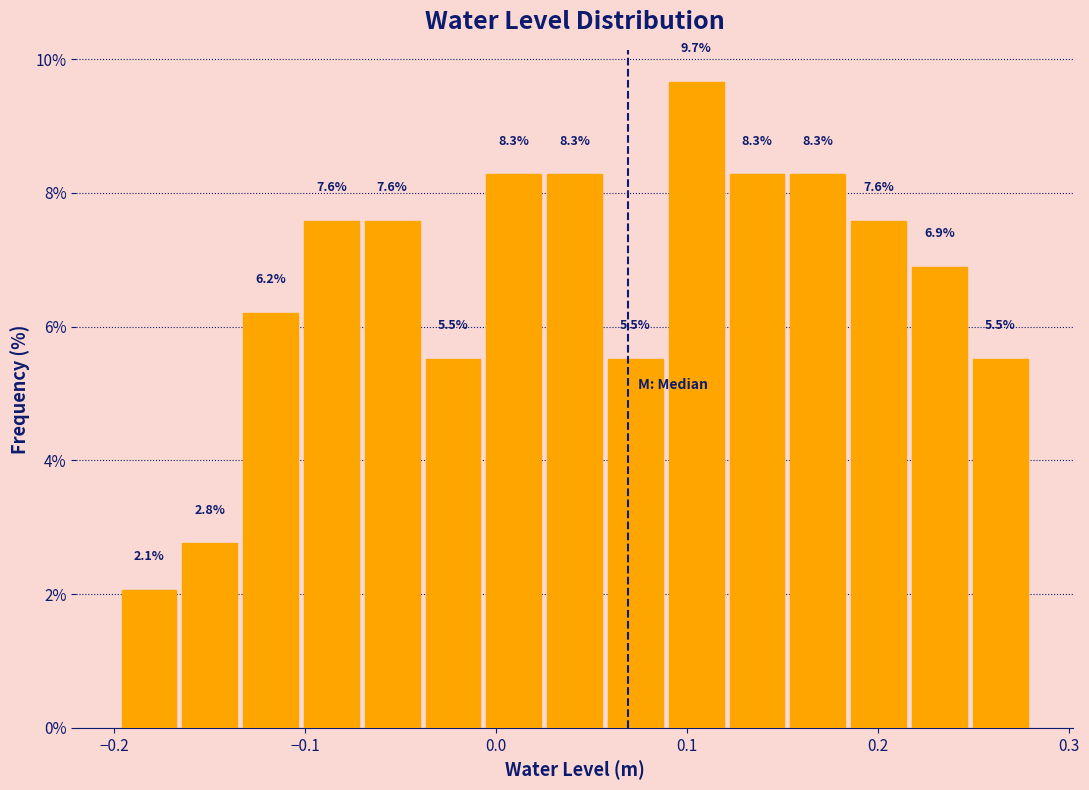

Read against the x-axis, roughly where is the centre of the tallest bar?

0.10